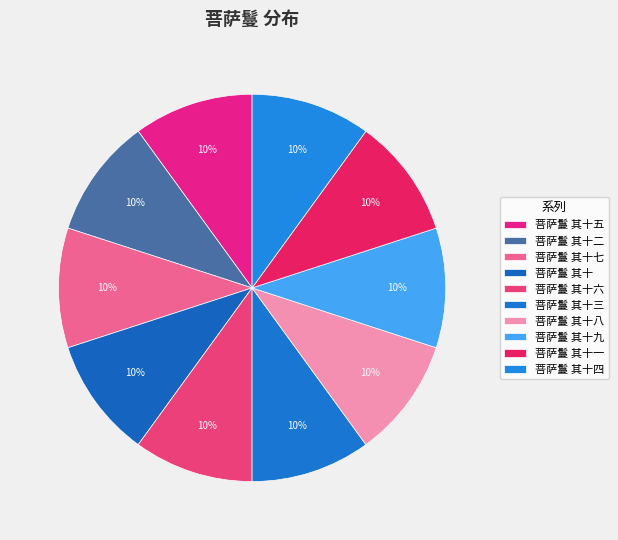

What is the ratio of the value at 菩萨鬘 其十 to the value at 菩萨鬘 其十三?

1.0